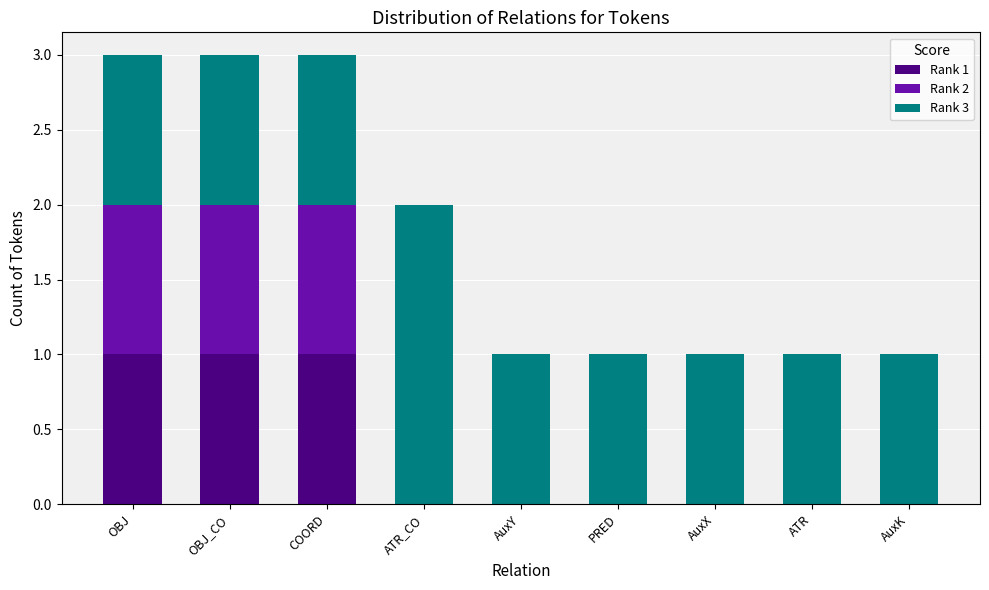

Reading left to right, list the values for the Rank 1 series.

OBJ=1	OBJ_CO=1	COORD=1	ATR_CO=0	AuxY=0	PRED=0	AuxX=0	ATR=0	AuxK=0